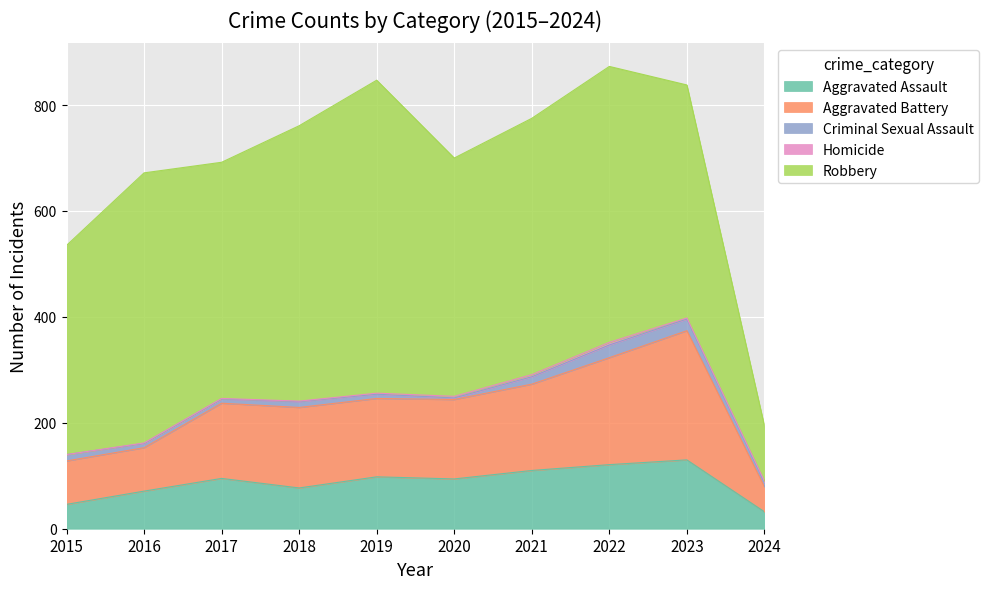

In Criminal Sexual Assault, how many points are lower than both neighbors (excluding endpoints)?

1